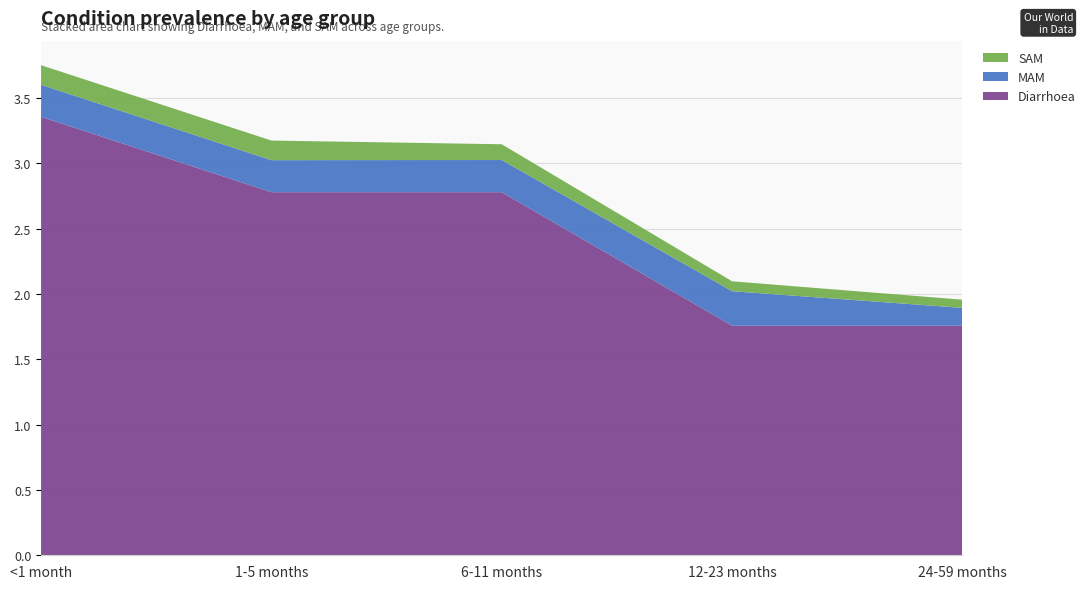

Reading left to right, transcribe all the data shown in this chart.

Diarrhoea: 3.4	2.8	2.8	1.8	1.8
MAM: 0.2	0.2	0.2	0.3	0.1
SAM: 0.2	0.2	0.1	0.1	0.1